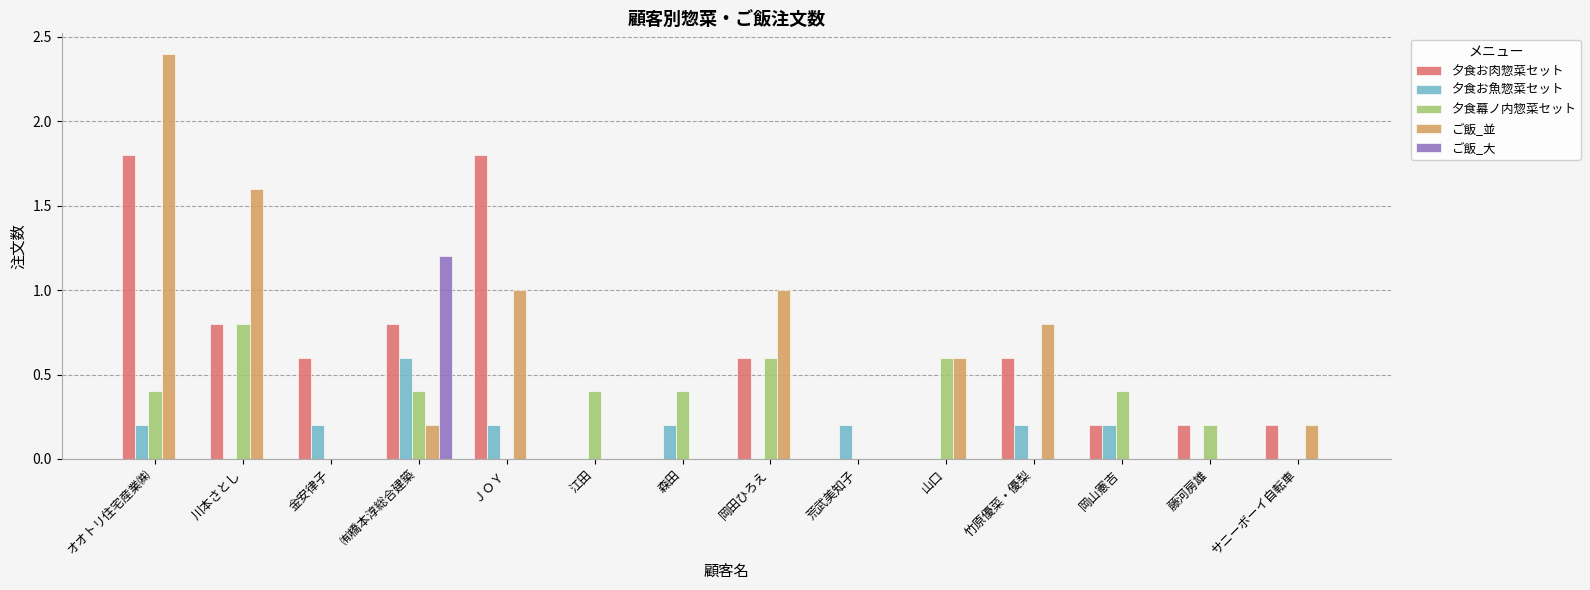

Is it true that 夕食お魚惣菜セット equals 0.2 at 竹原優菜・優梨?

True